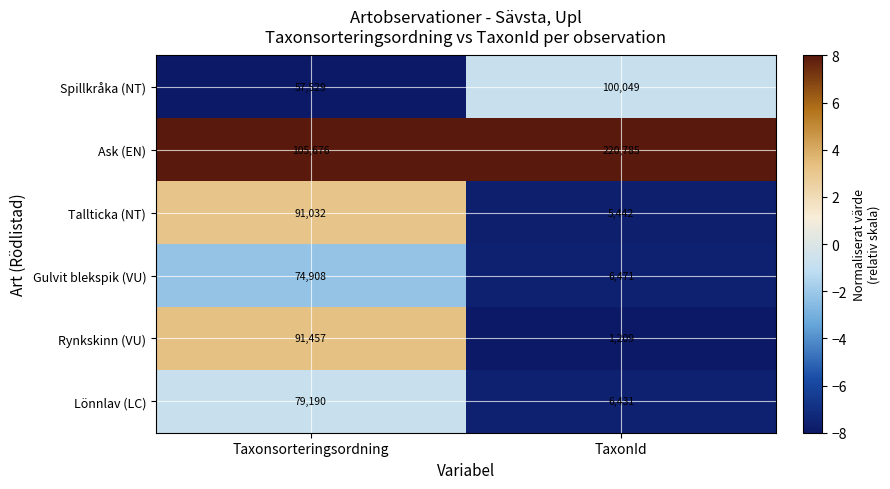

Reading right to left, transcribe all the data shown in this chart.

Spillkråka (NT): TaxonId=100049	Taxonsorteringsordning=57529
Ask (EN): TaxonId=220785	Taxonsorteringsordning=105676
Tallticka (NT): TaxonId=5442	Taxonsorteringsordning=91032
Gulvit blekspik (VU): TaxonId=6471	Taxonsorteringsordning=74908
Rynkskinn (VU): TaxonId=1209	Taxonsorteringsordning=91457
Lönnlav (LC): TaxonId=6431	Taxonsorteringsordning=79190